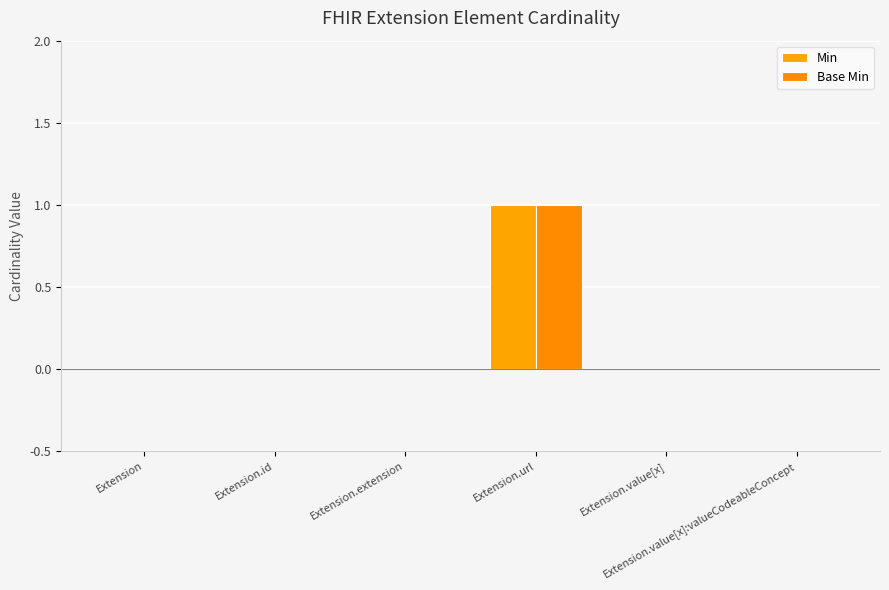

How many groups of bars are there?

6